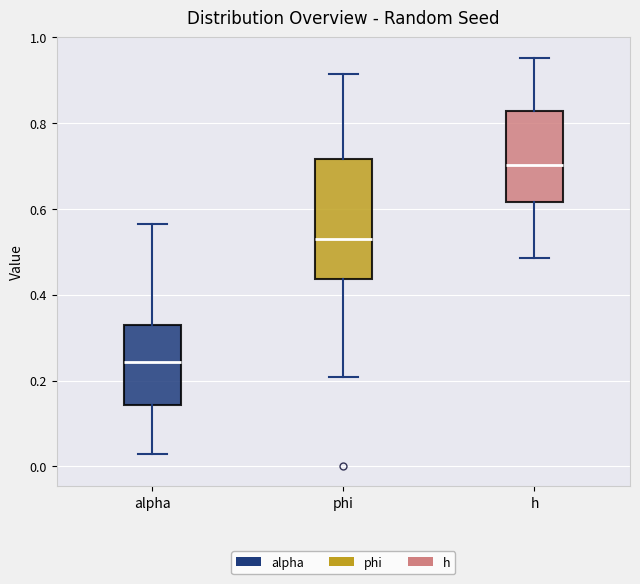

Where does the upper whisker of the box for h end on the y-axis? The values are not printed on the chart, so give them approximately, as read against the axis.

0.96